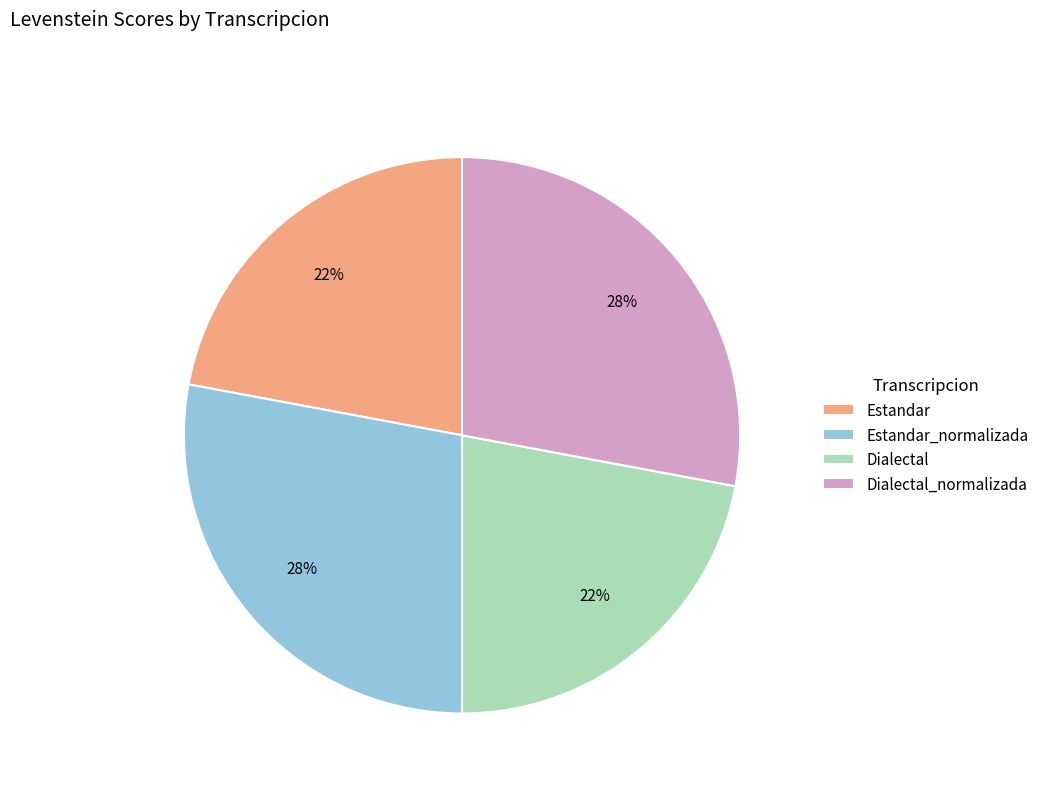

Do Estandar and Dialectal together represent more than half of the pie?

No